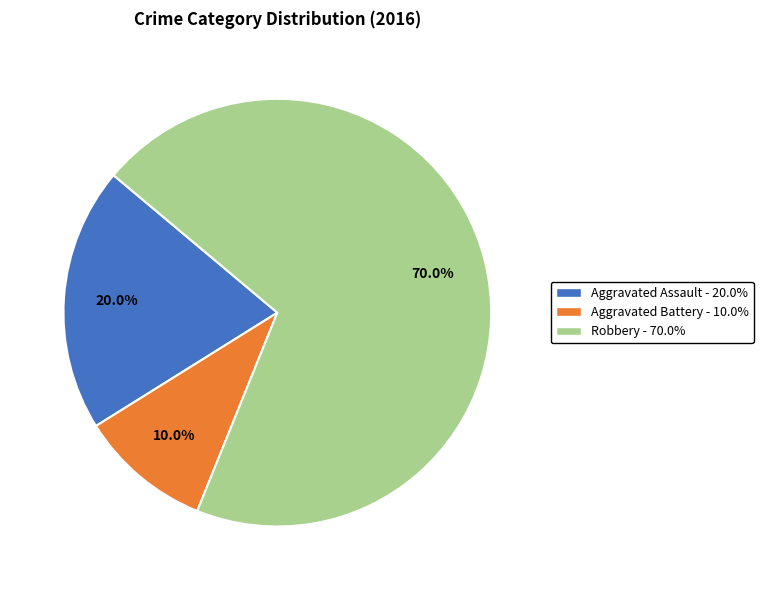

What is the smallest slice in the pie chart?

Aggravated Battery